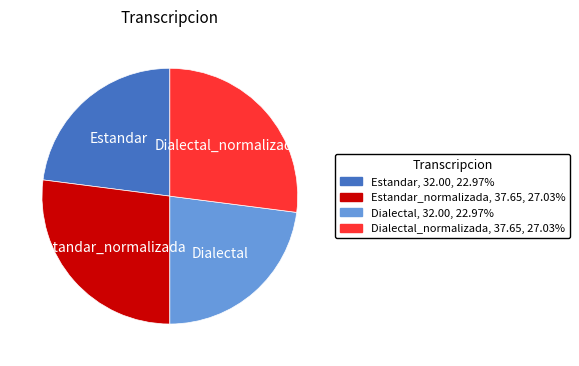

Is there a majority slice in this chart?

No